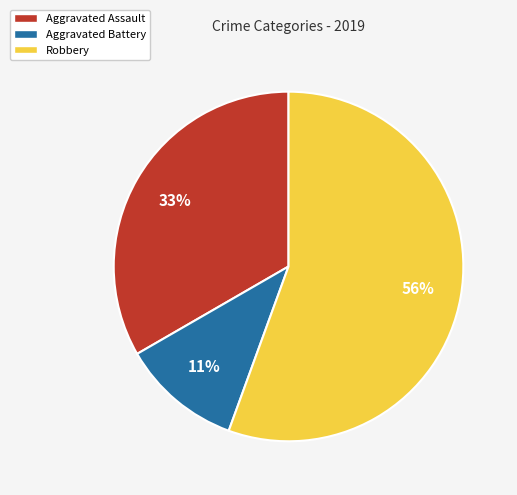

Approximately how many times larger is the value at Aggravated Assault compared to Aggravated Battery?

3.0